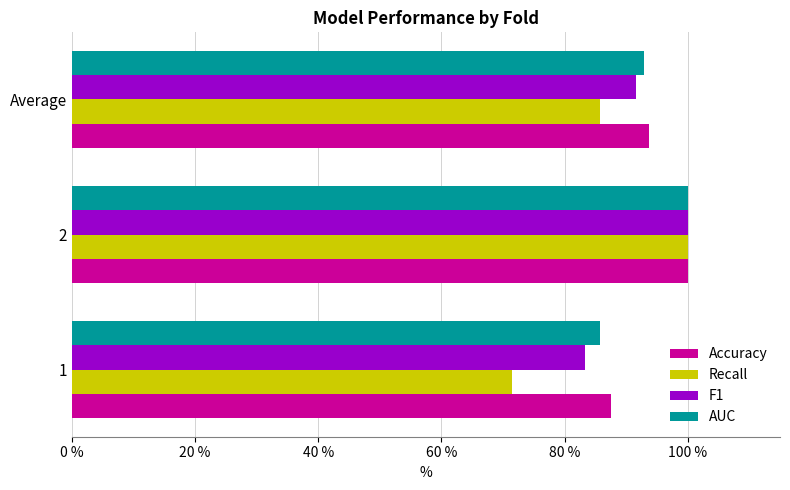

Reading left to right, what are all the values shown in this chart?

Accuracy: 0.9	1.0	0.9
Recall: 0.7	1.0	0.9
F1: 0.8	1.0	0.9
AUC: 0.9	1.0	0.9